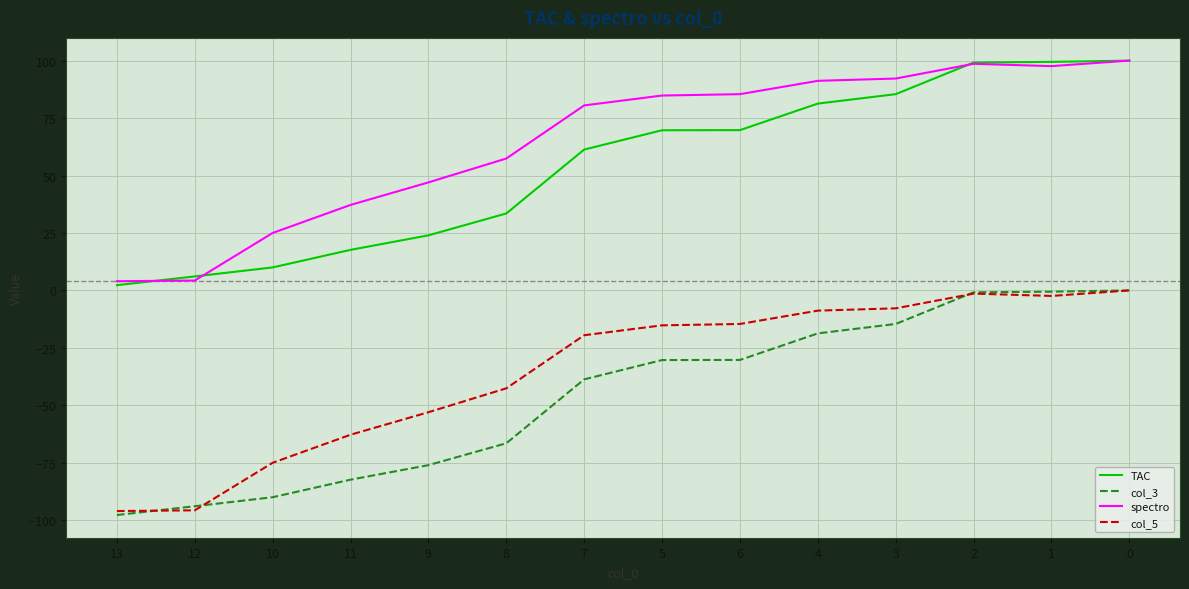

True or false: col_3 and spectro intersect in this chart.

False